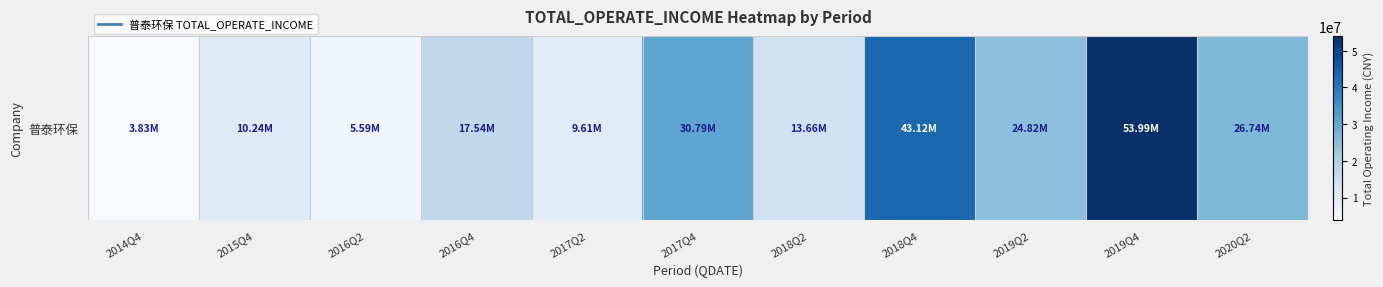

At which category does the chart reach its minimum across all series?

2014Q4